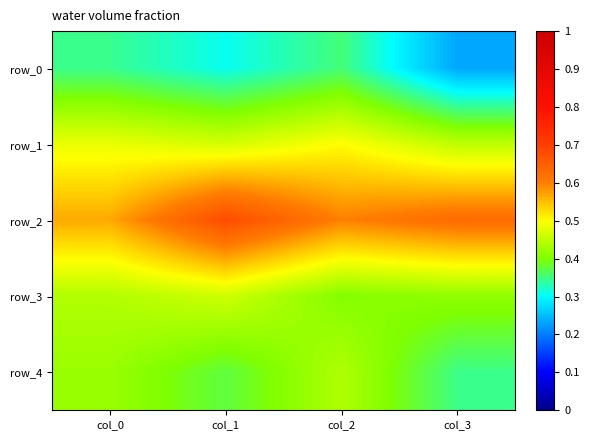

Count the number of data series in this chart.

5